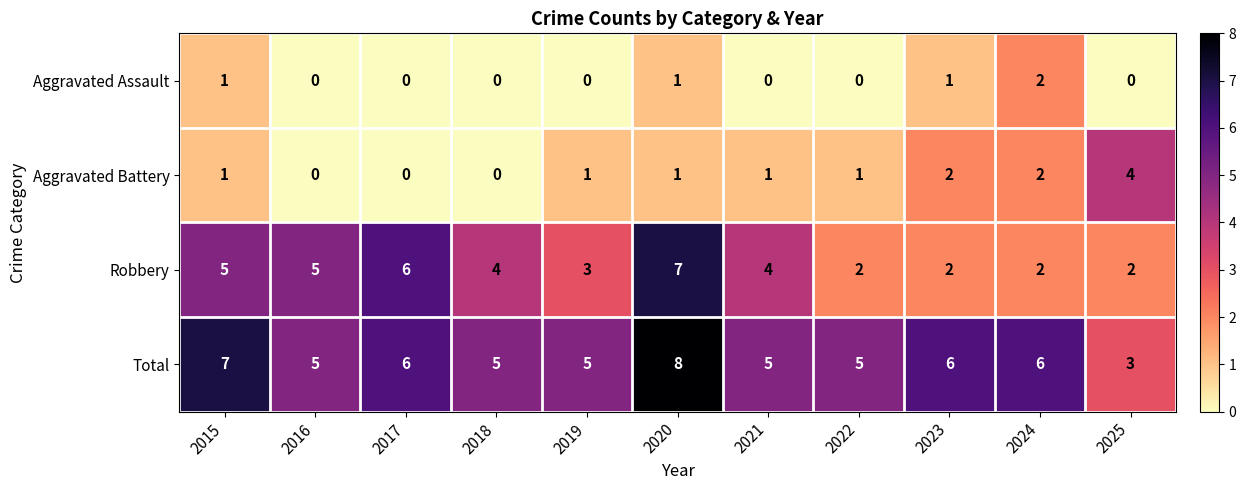

Rank the series by their maximum value, from lowest to highest.

Aggravated Assault, Aggravated Battery, Robbery, Total